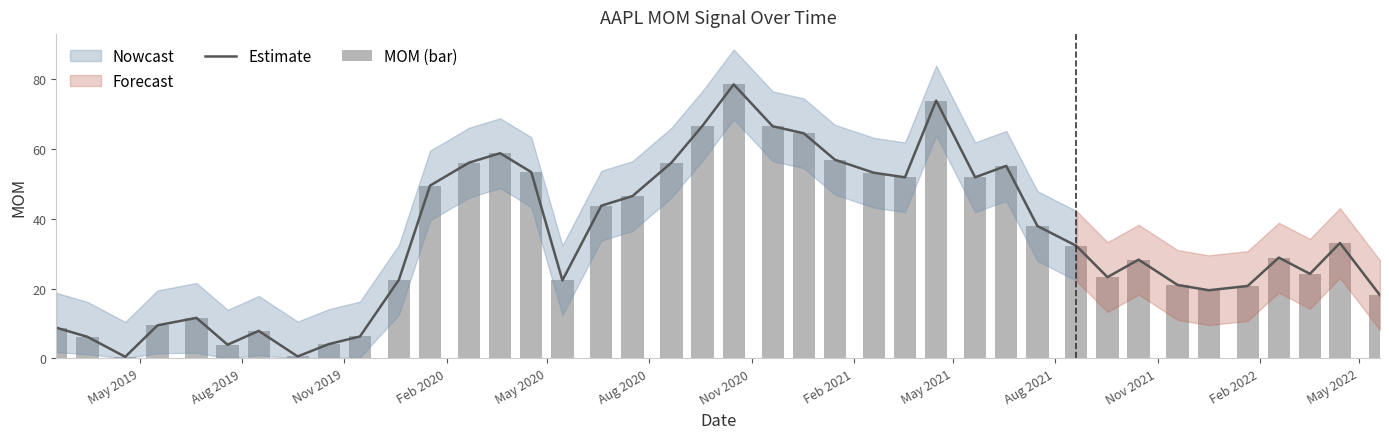

What is the value of the MOM (bar) bar at the 1st from the left?

8.8